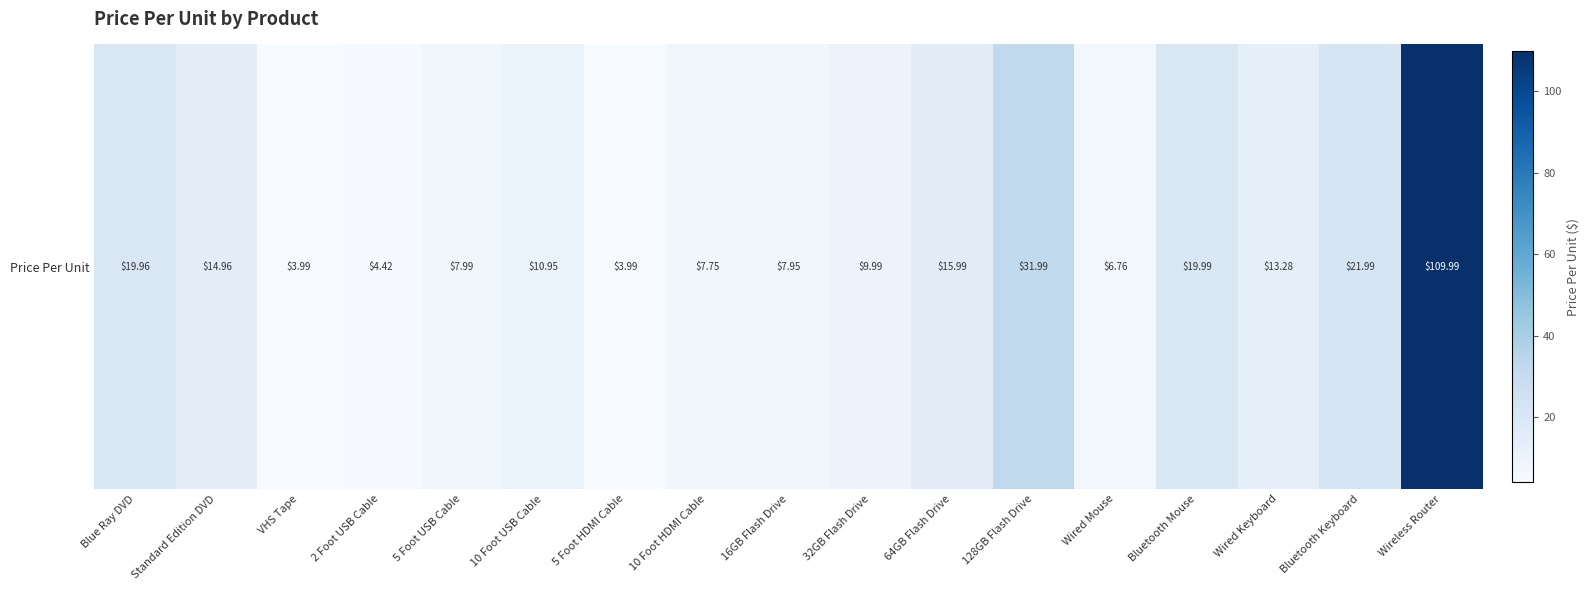

What is the maximum value shown in the chart?

110.0